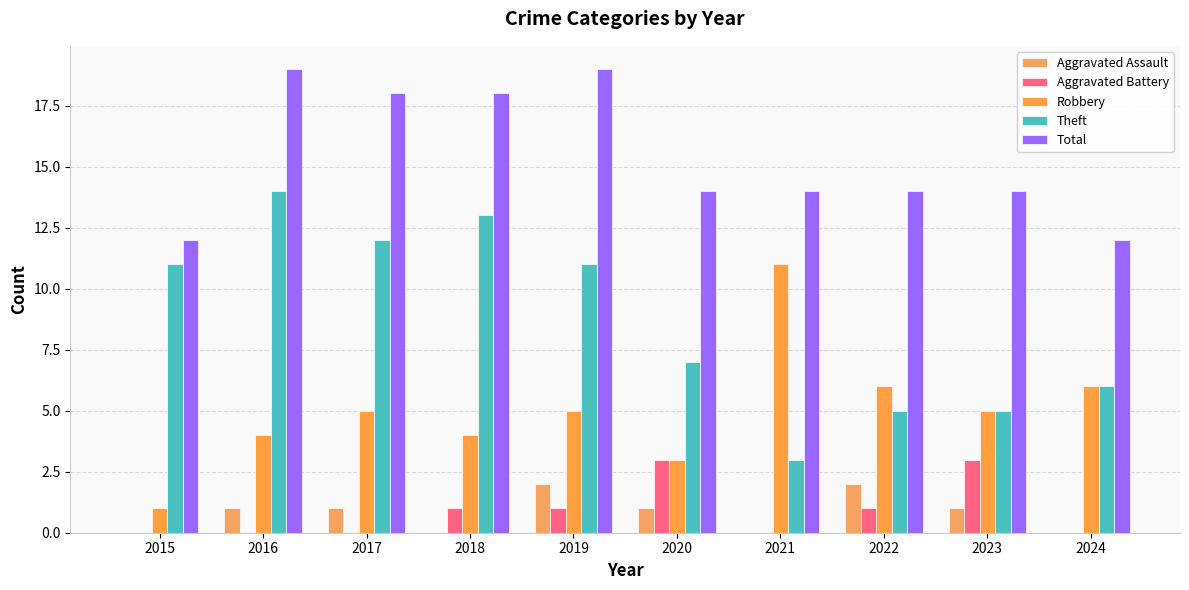

What is the maximum value shown in the chart?

19